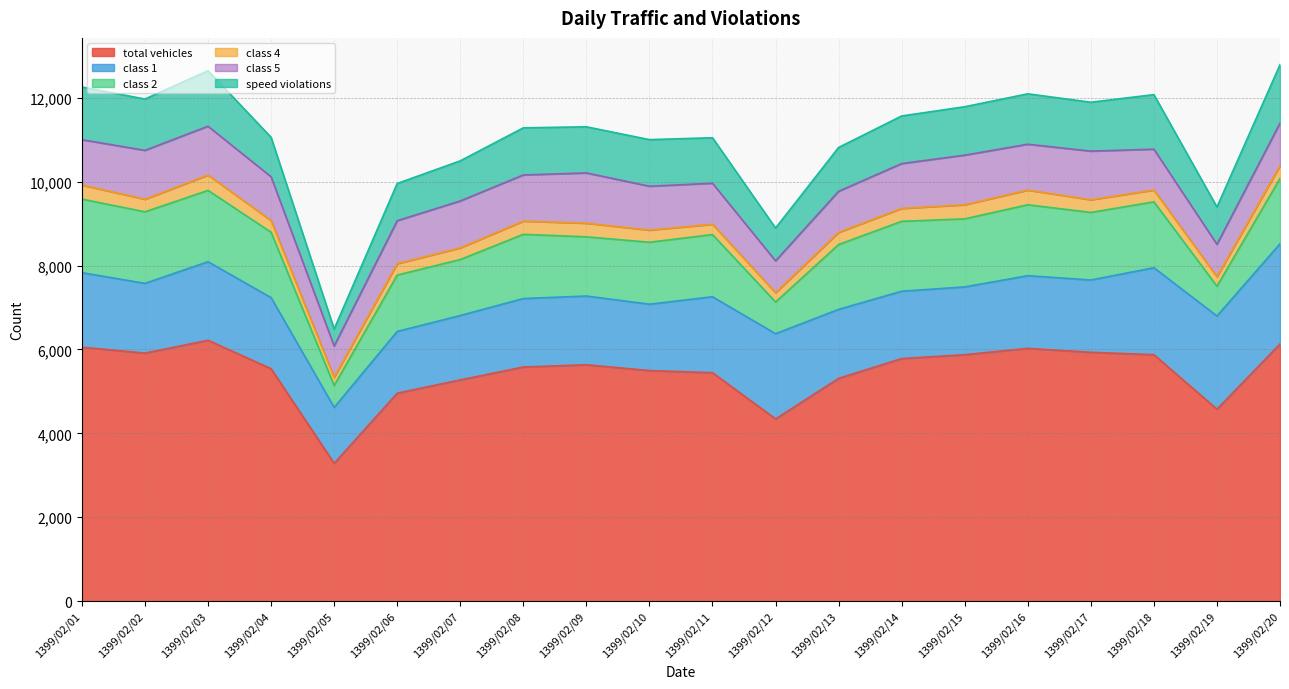

Which series has the largest range (max minus min)?

total vehicles